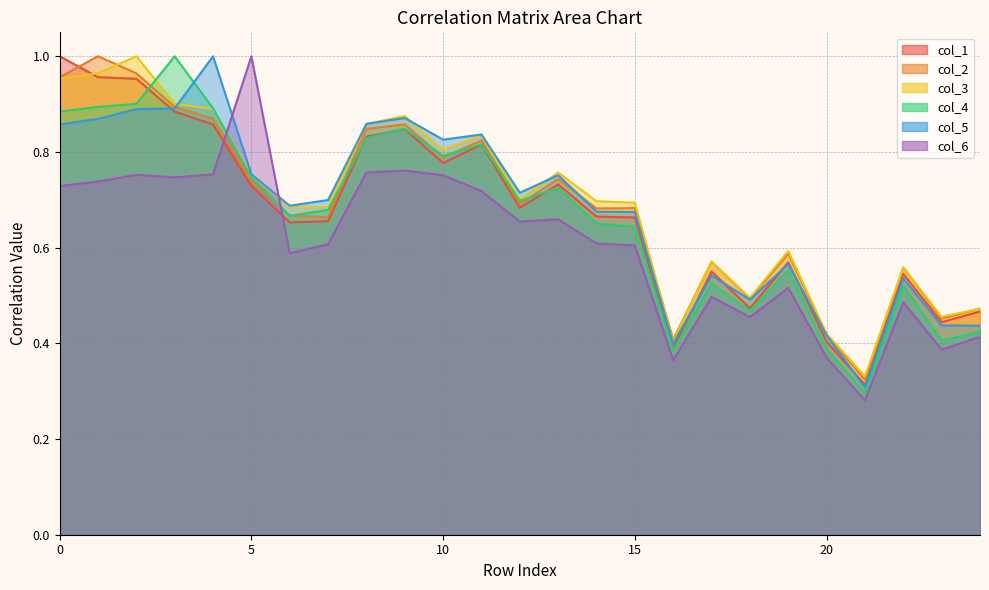

In col_6, how many points are higher than both neighbors (excluding endpoints)?

7